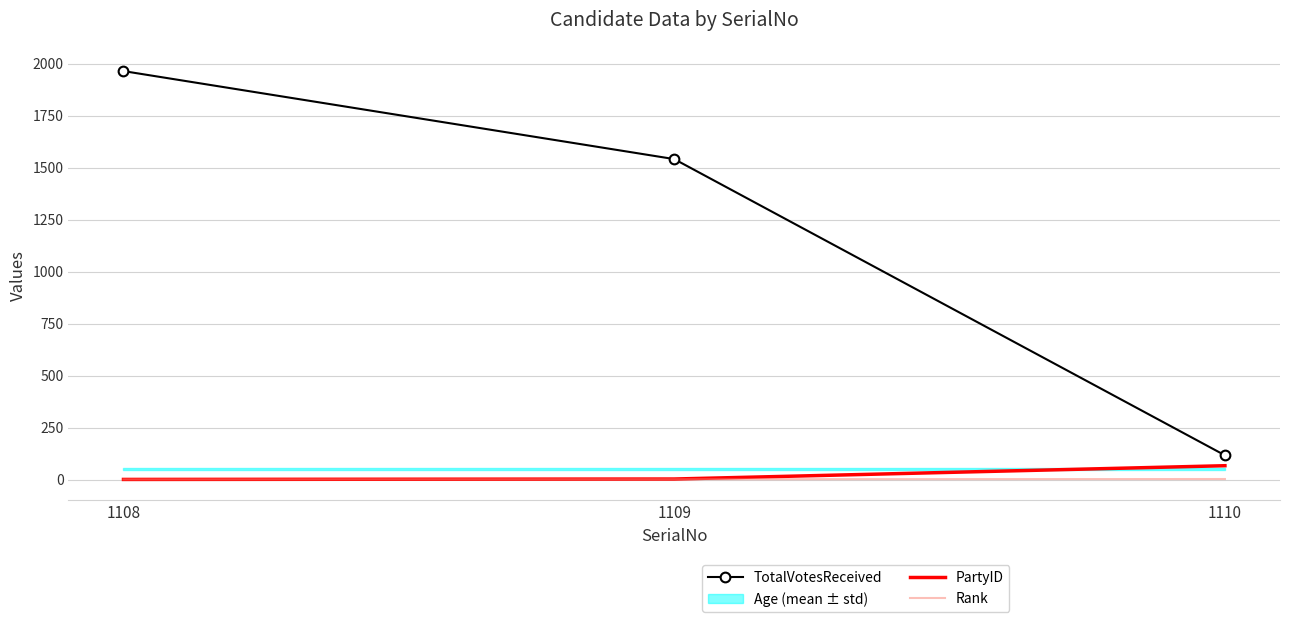

Which series has the largest range (max minus min)?

TotalVotesReceived